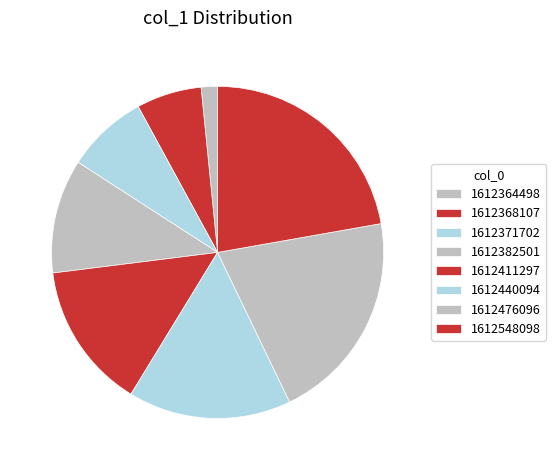

What is the change in value from 1612364498 to 1612476096?

+12